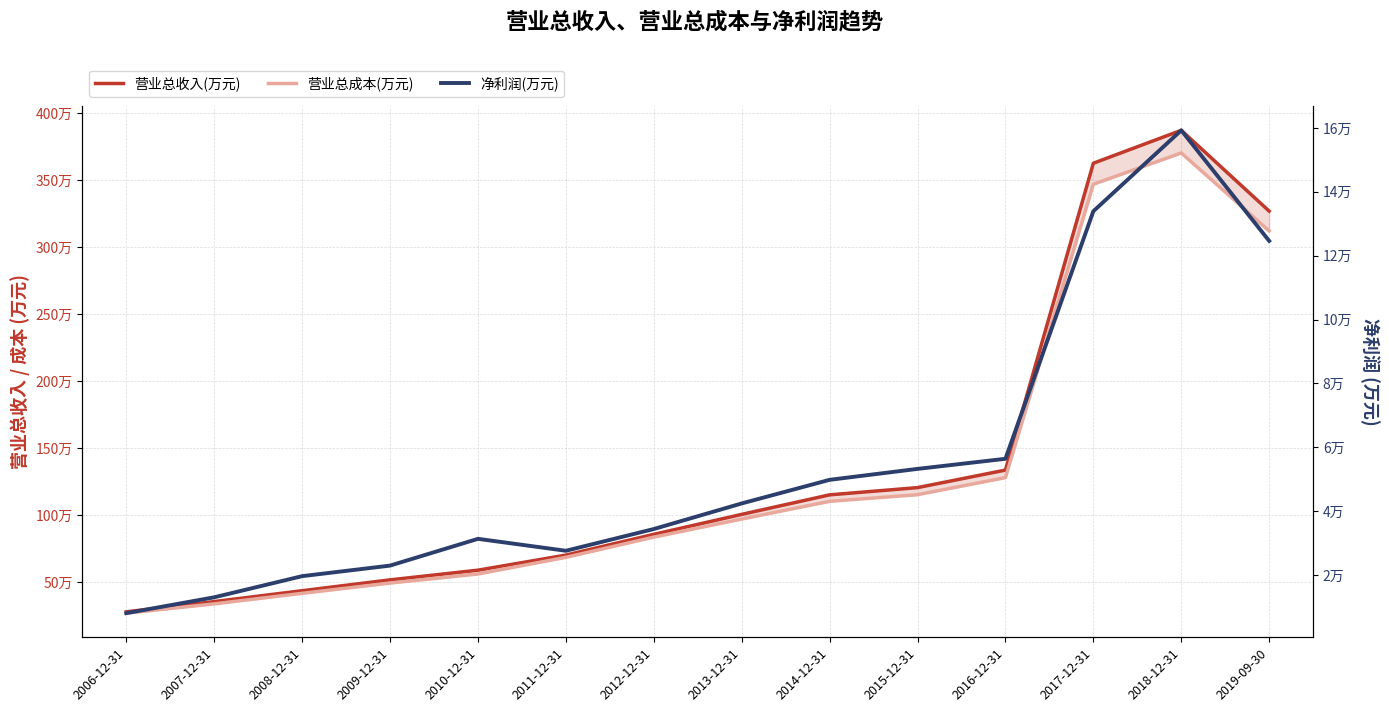

Rank the series at 2017-12-31 from highest to lowest value.

营业总收入(万元), 营业总成本(万元), 净利润(万元)